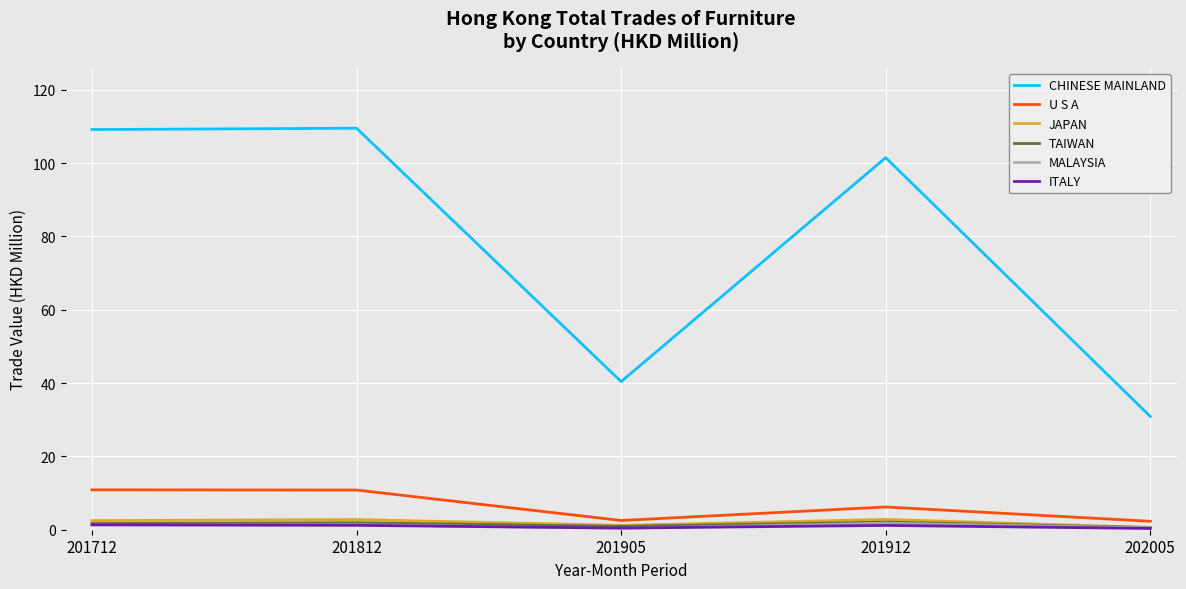

Which series has the widest spread of values?

CHINESE MAINLAND